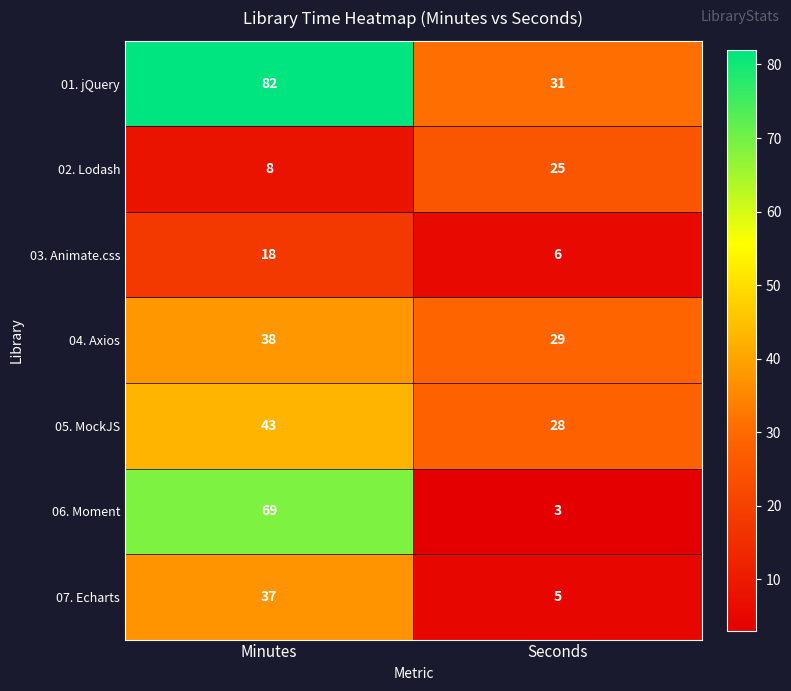

What value does the 03. Animate.css series have at Minutes, to the nearest 5?

20